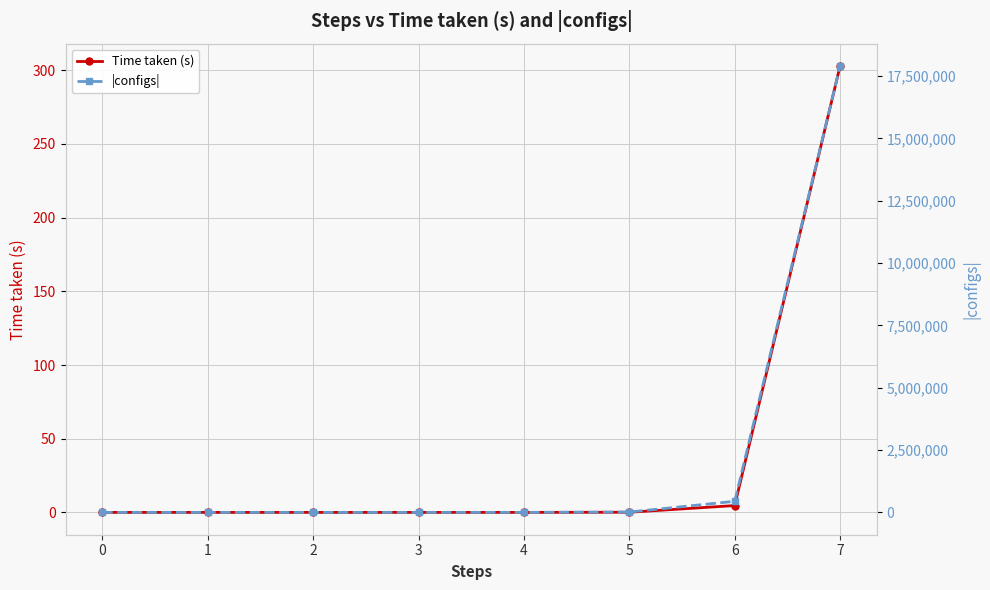

Which series has the largest range (max minus min)?

|configs|